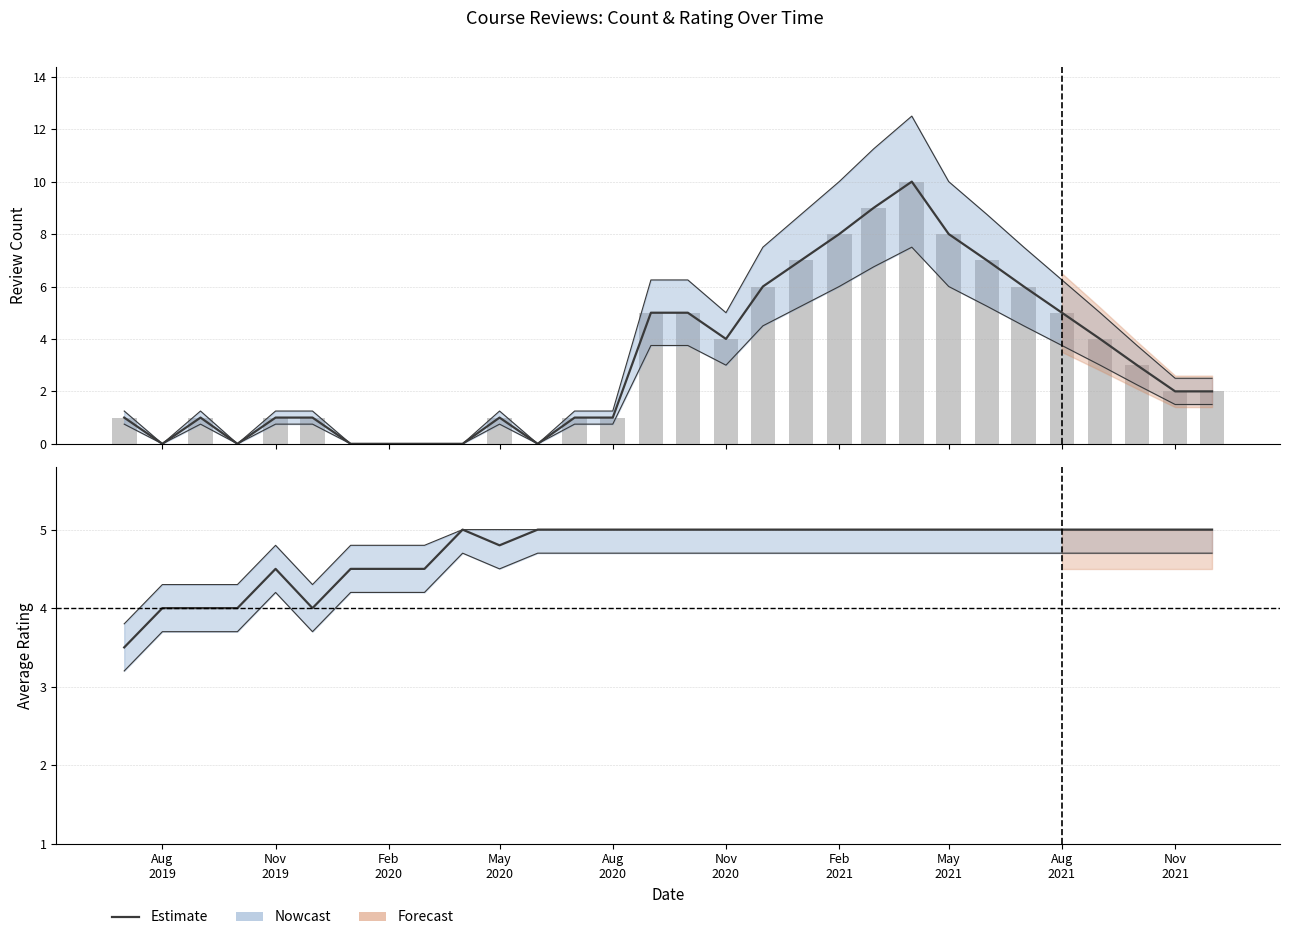

How many groups of bars are there?

30